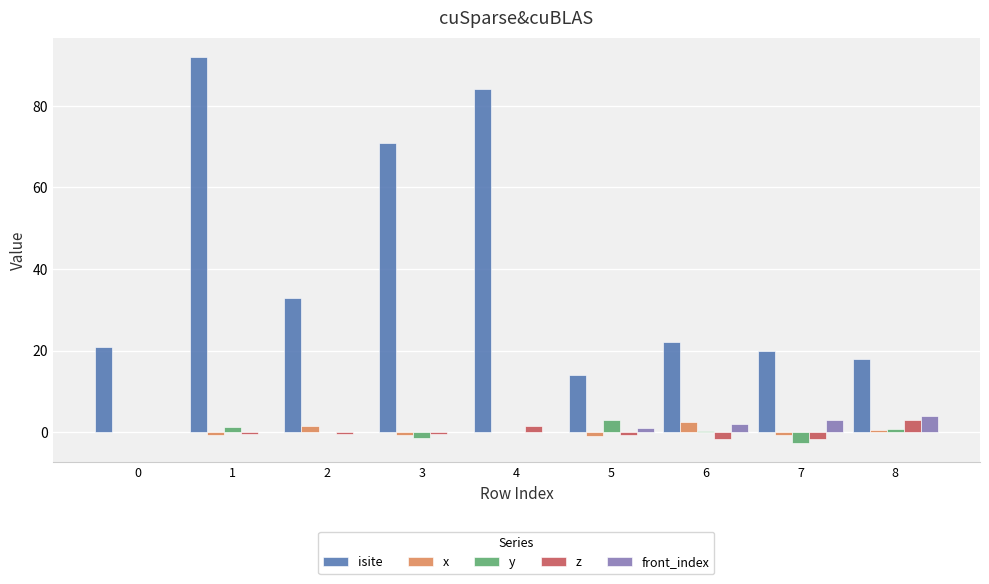

At which category does the chart reach its peak across all series?

1